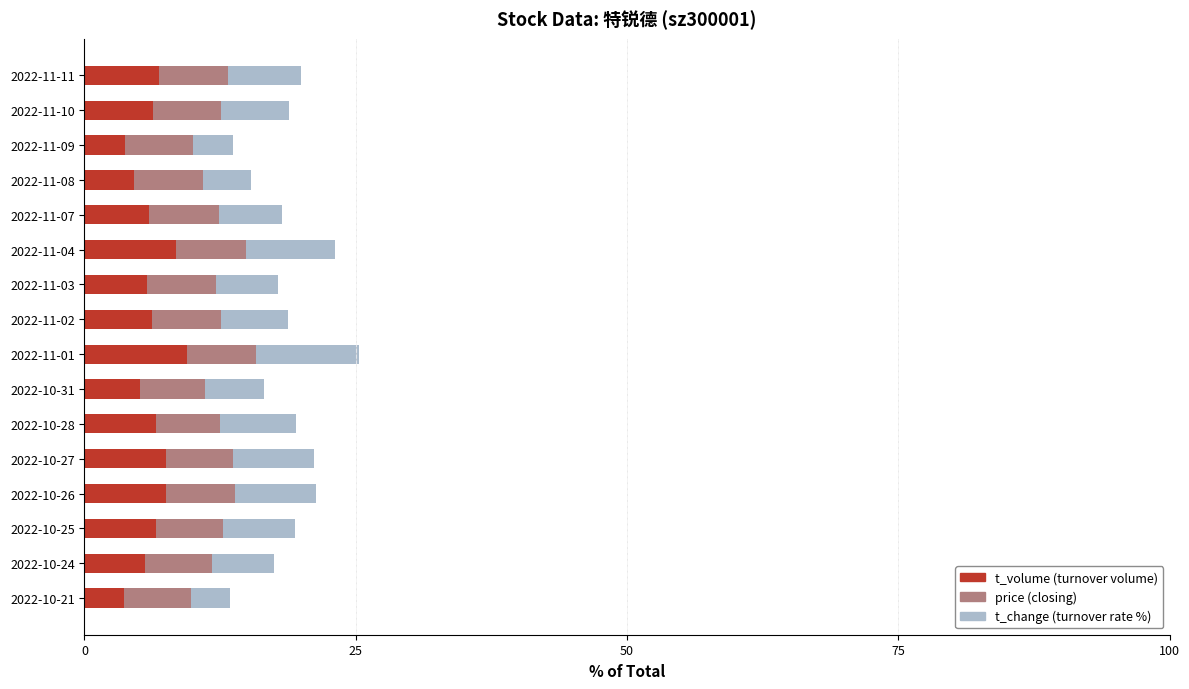

What is the total value across all series at 2022-11-03?

17.8